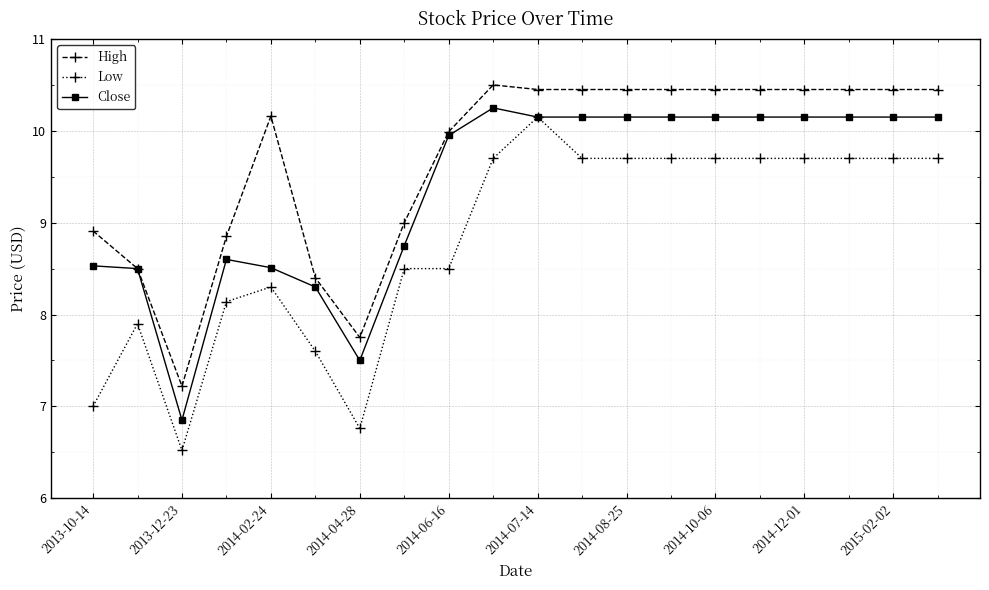

List the series in order of their overall mean, lowest first.

Low, Close, High